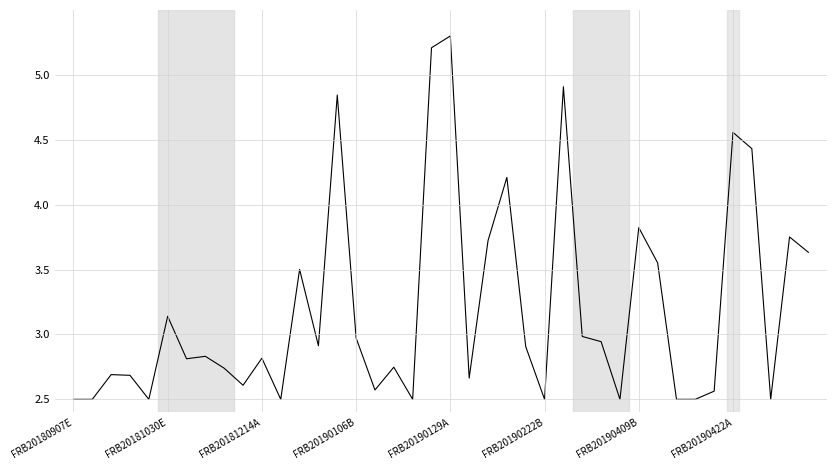

What is the smallest value displayed?

2.5